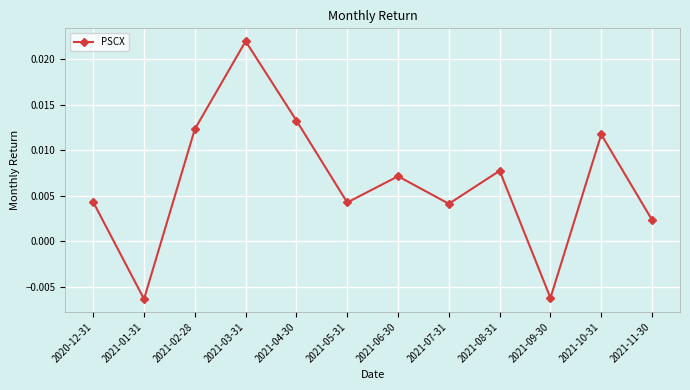

Where is the data nearest to the value 0?

2021-11-30